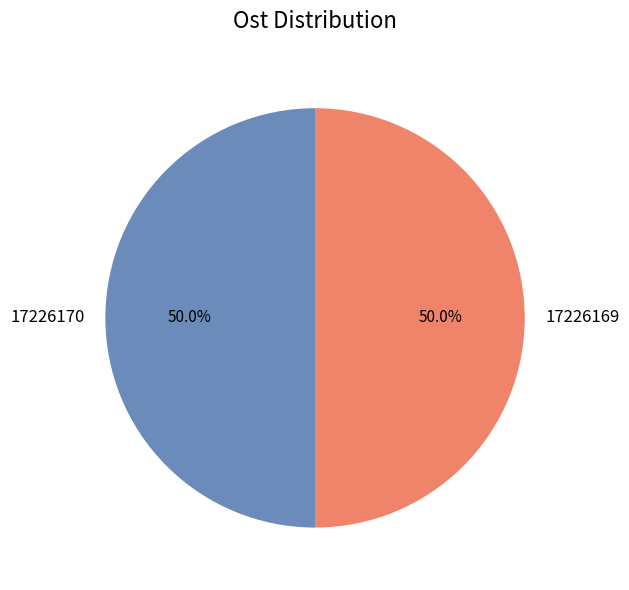

True or false: 17226170 accounts for 50% of the total.

True